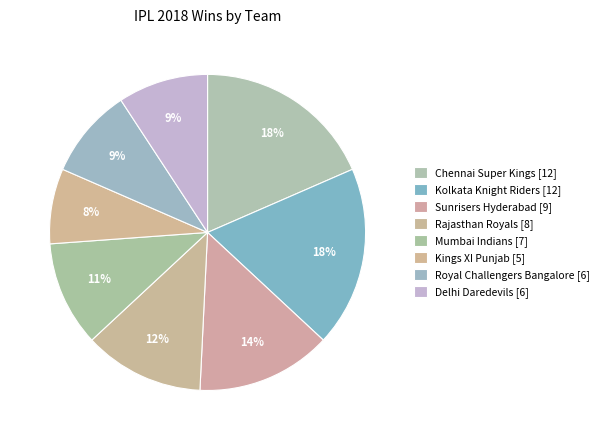

How many segments does this pie chart have?

8